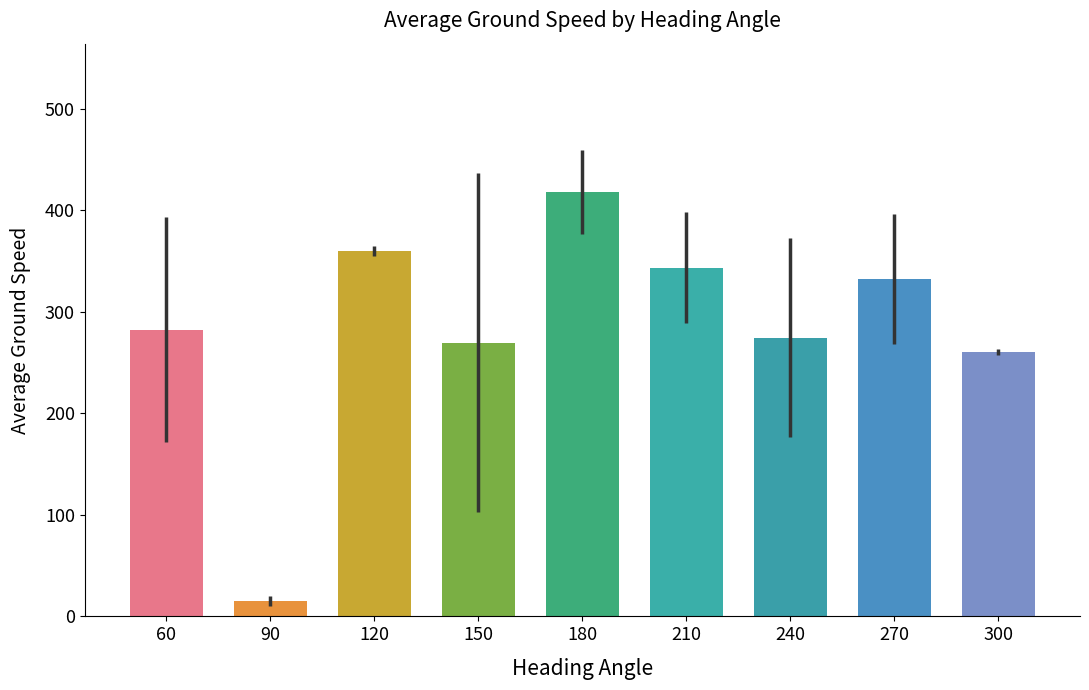

What is the change in value from 270 to 300?

-72.2